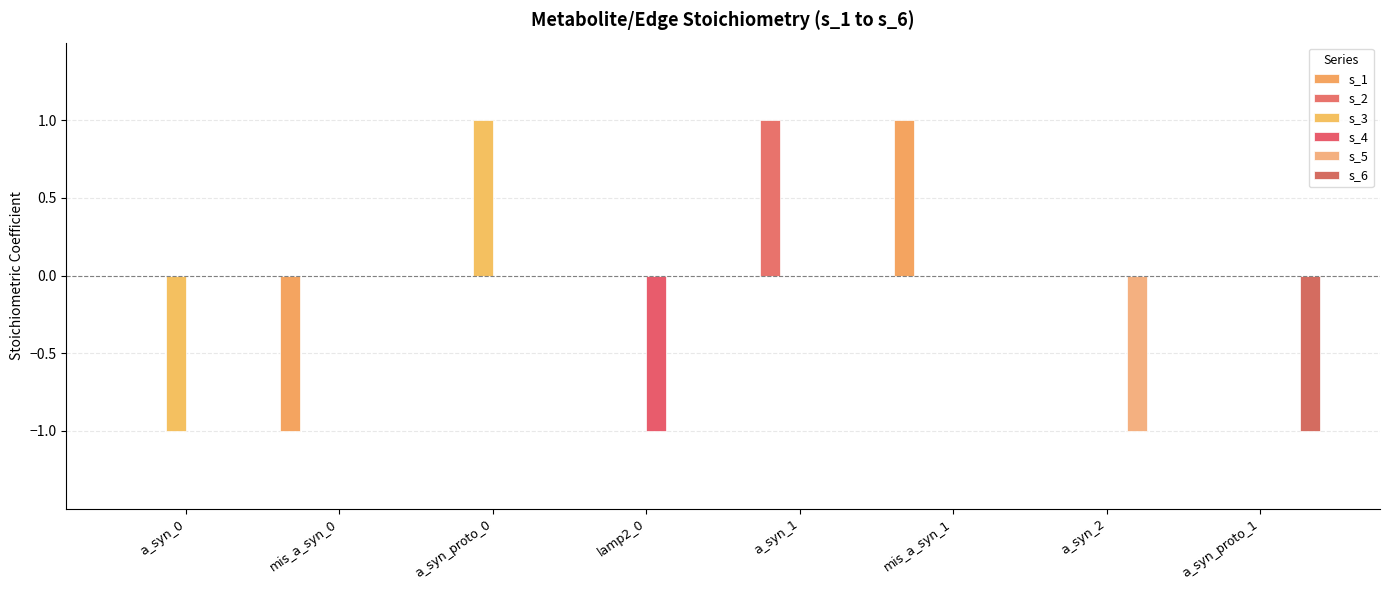

Between a_syn_2 and a_syn_proto_1, which is larger?

a_syn_2